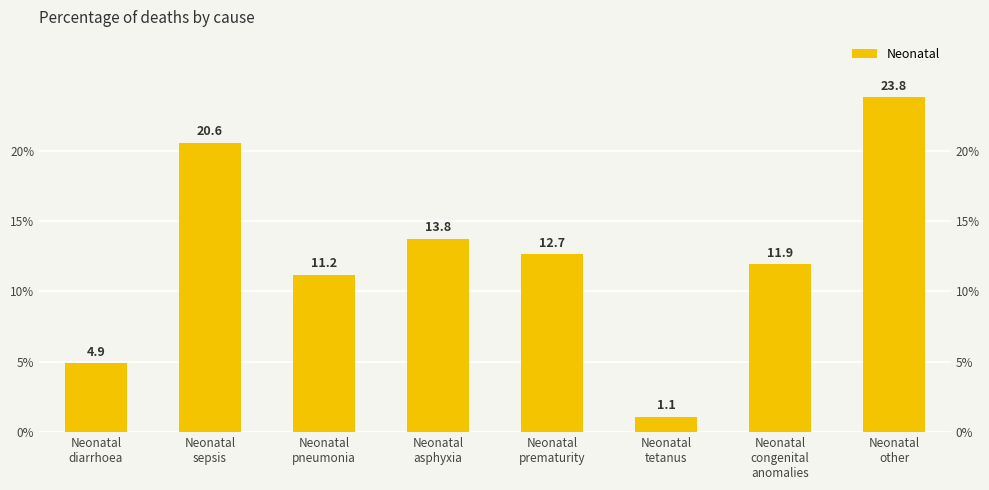

True or false: the data shows 0.4 at Neonatal
sepsis.

False